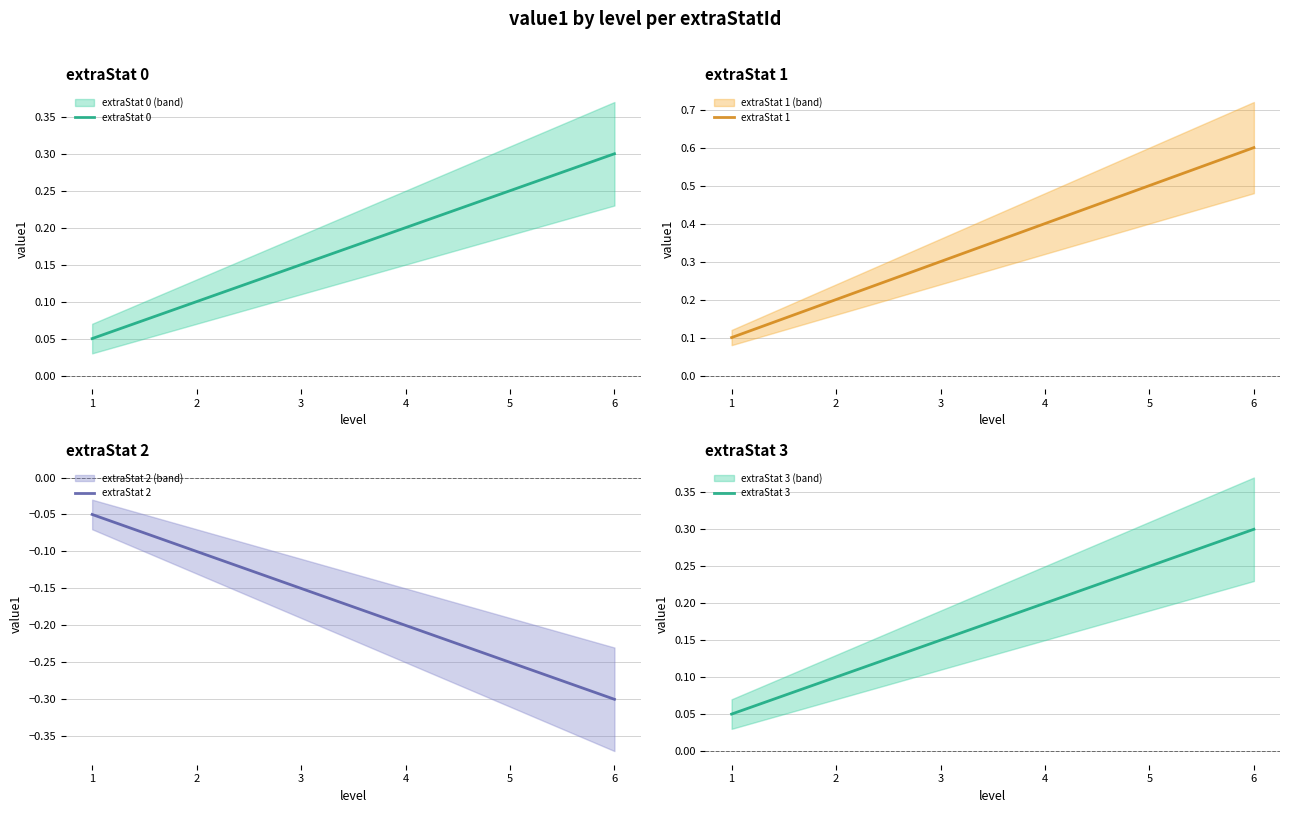

How many data points does each series have?

6